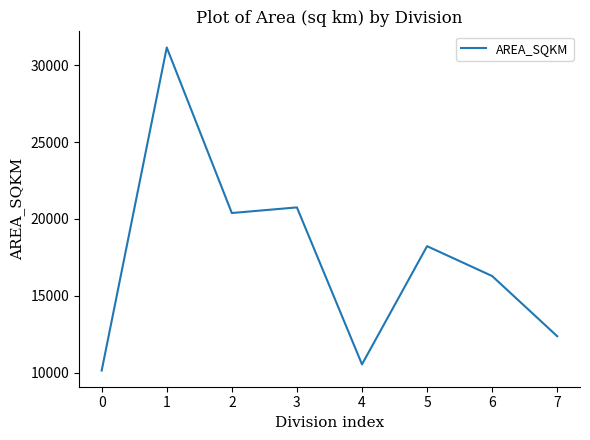

What is the minimum value shown in the chart?

10139.8